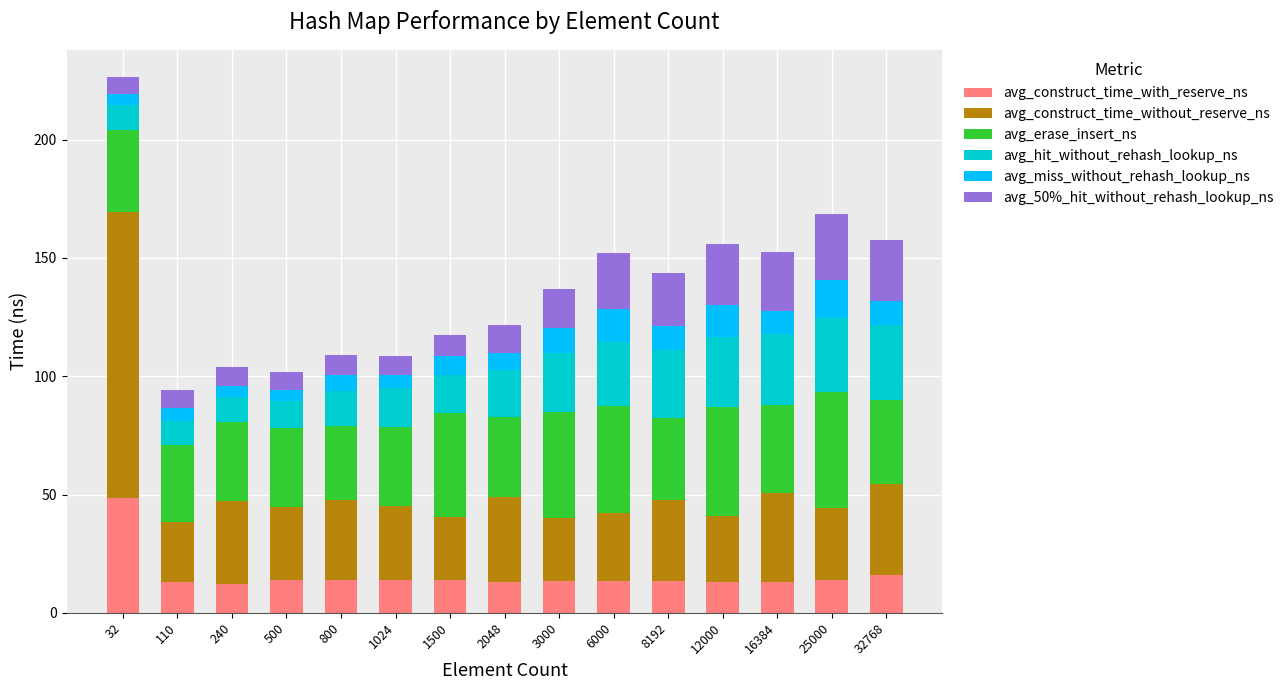

The value of avg_construct_time_with_reserve_ns at 110 is 12.9. True or false?

True